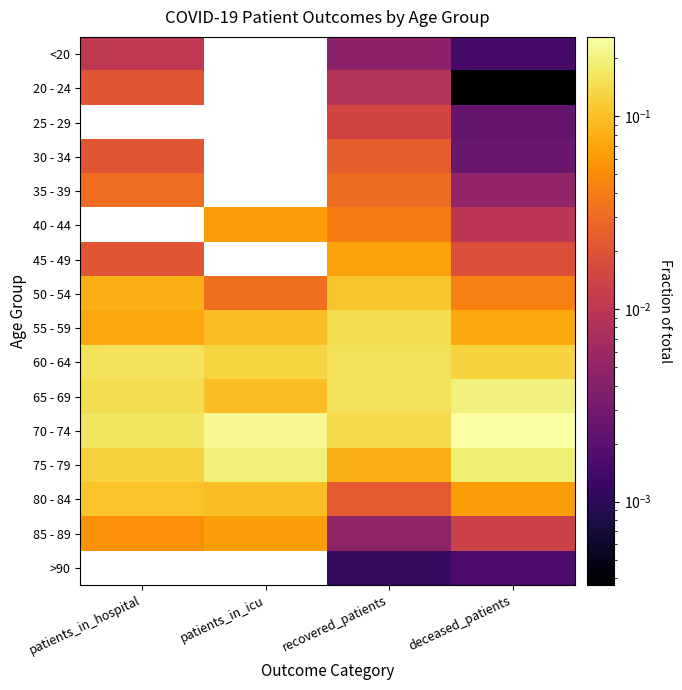

Which has a higher value, recovered_patients or deceased_patients?

recovered_patients